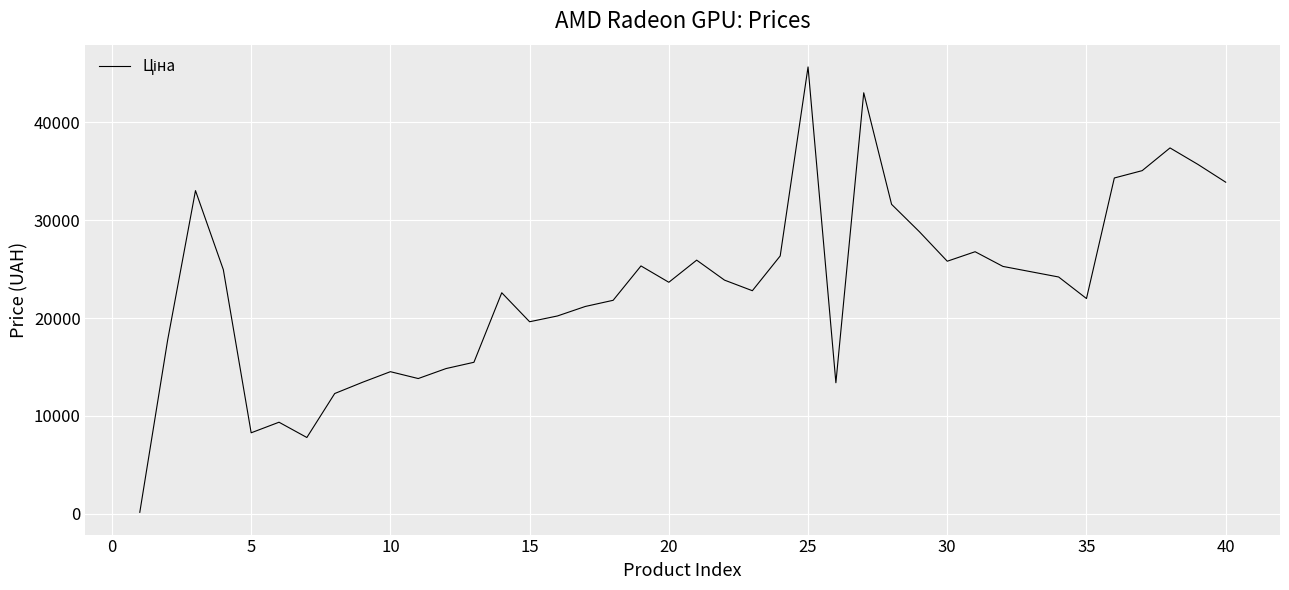

What is the maximum value shown in the chart?

45640